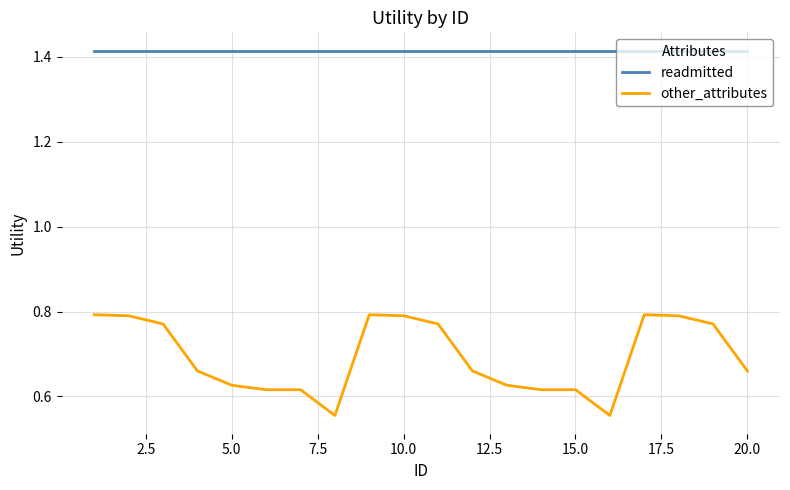

What is the sum of all readmitted values?

28.3